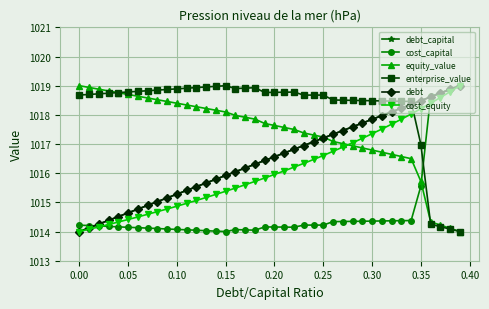

How many intersections are there between enterprise_value and cost_equity?

1